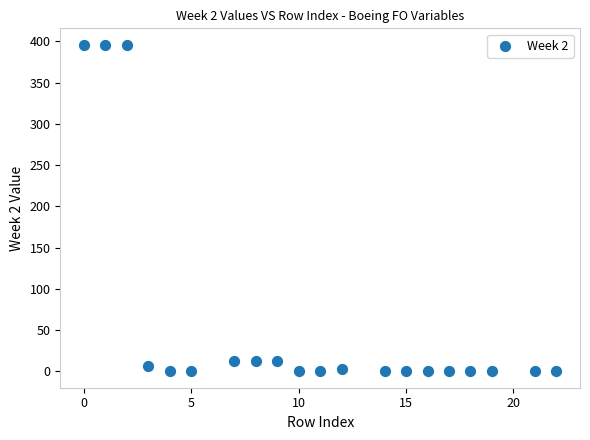

What is the range of X values (max minus min)?

22